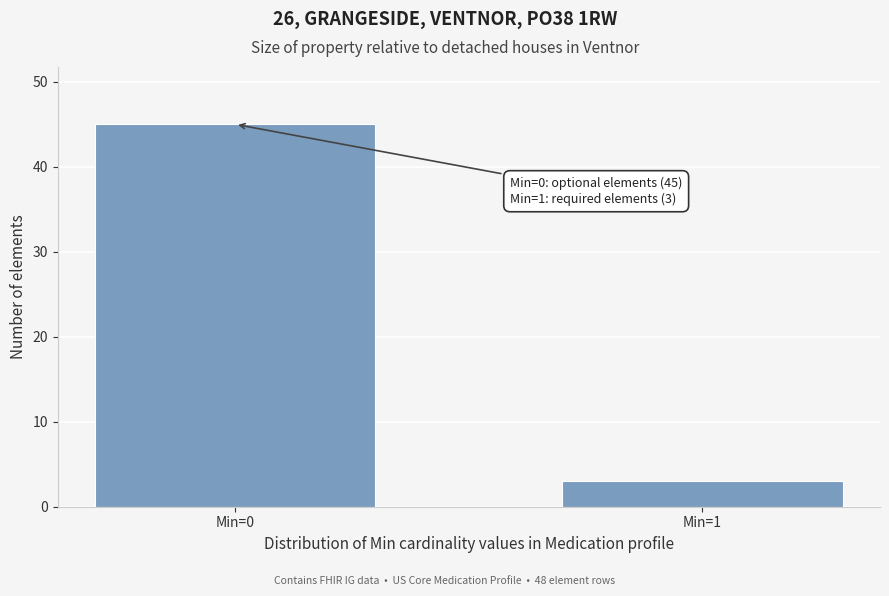

Reading left to right, transcribe all the data shown in this chart.

Min=0=45	Min=1=3